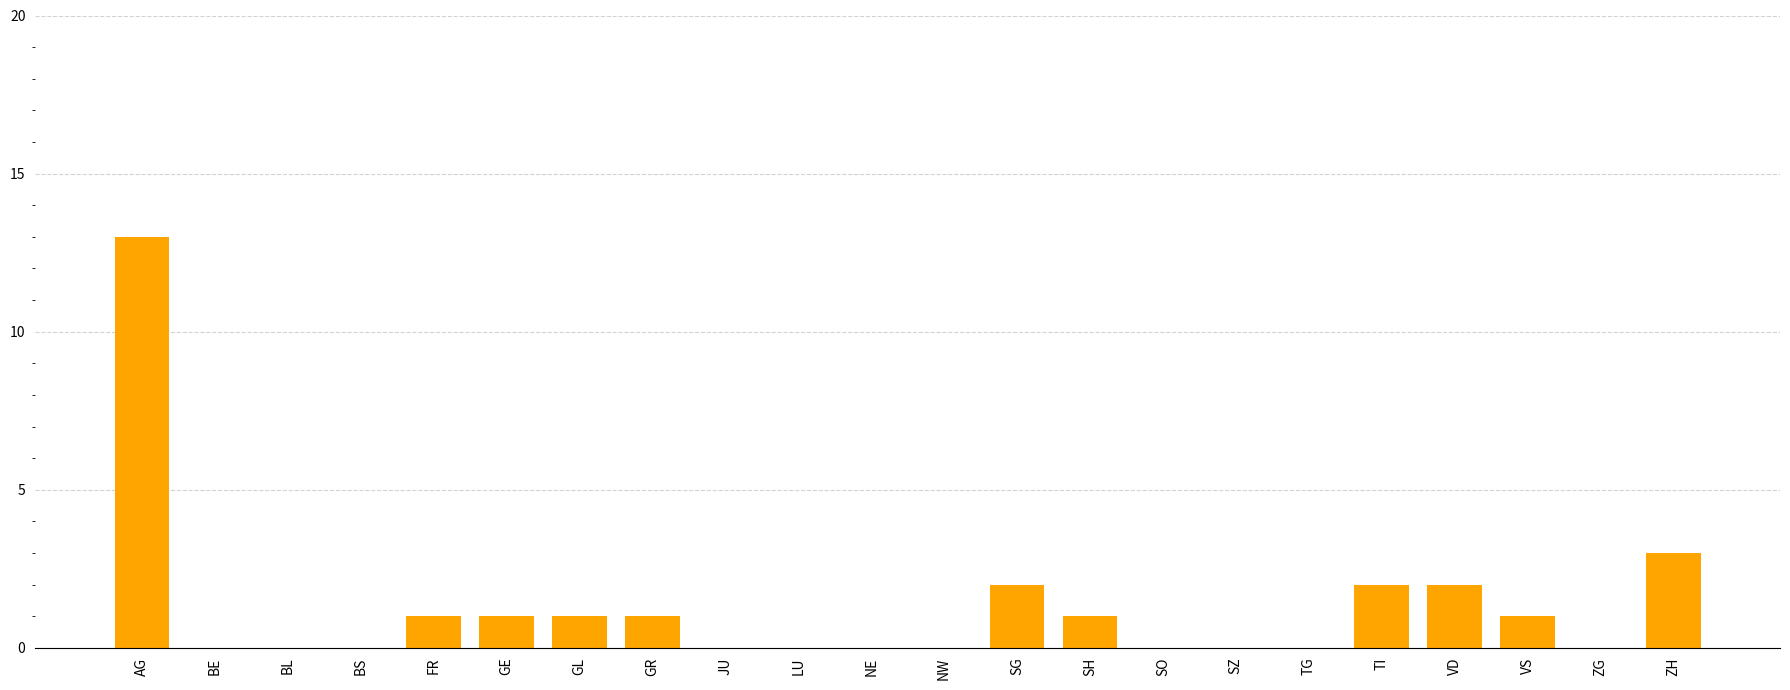

True or false: the data shows 1 at GE.

True